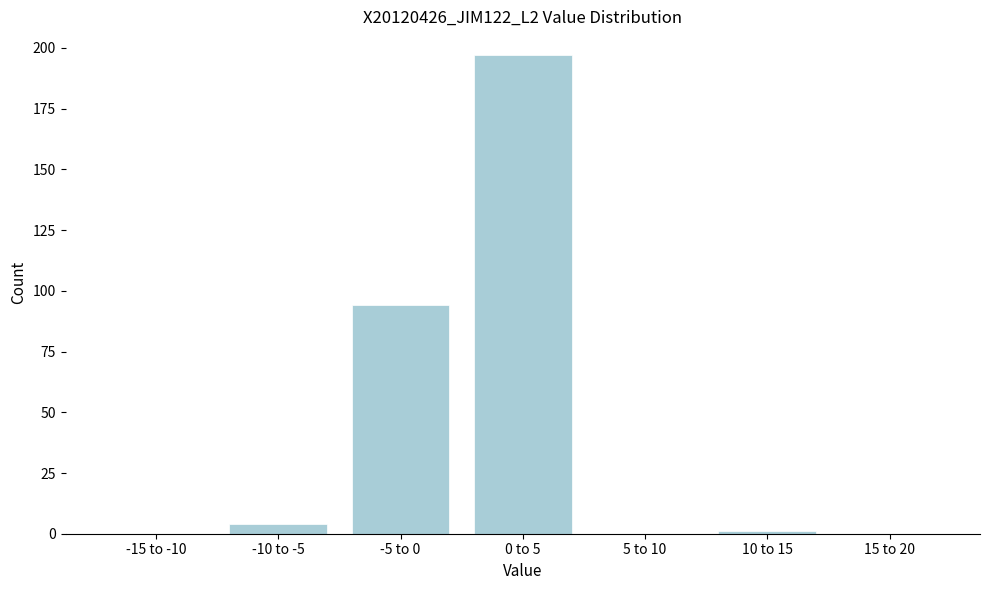

Reading left to right, transcribe all the data shown in this chart.

-15 to -10=0	-10 to -5=4	-5 to 0=94	0 to 5=197	5 to 10=0	10 to 15=1	15 to 20=0